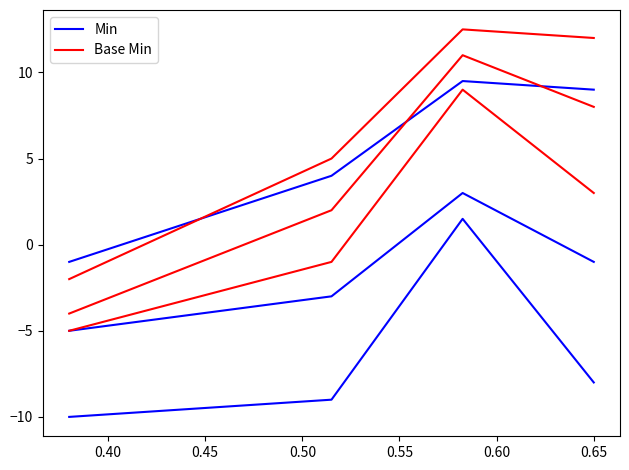

Count the number of data series in this chart.

2